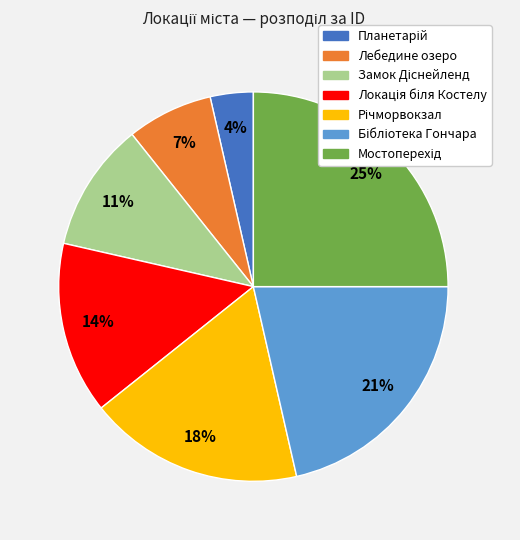

What percentage is the Лебедине озеро slice, to the nearest percent?

7%